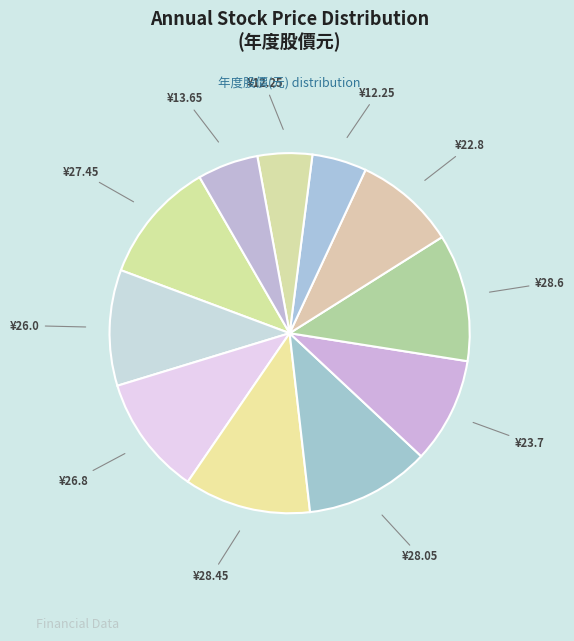

How many segments does this pie chart have?

11